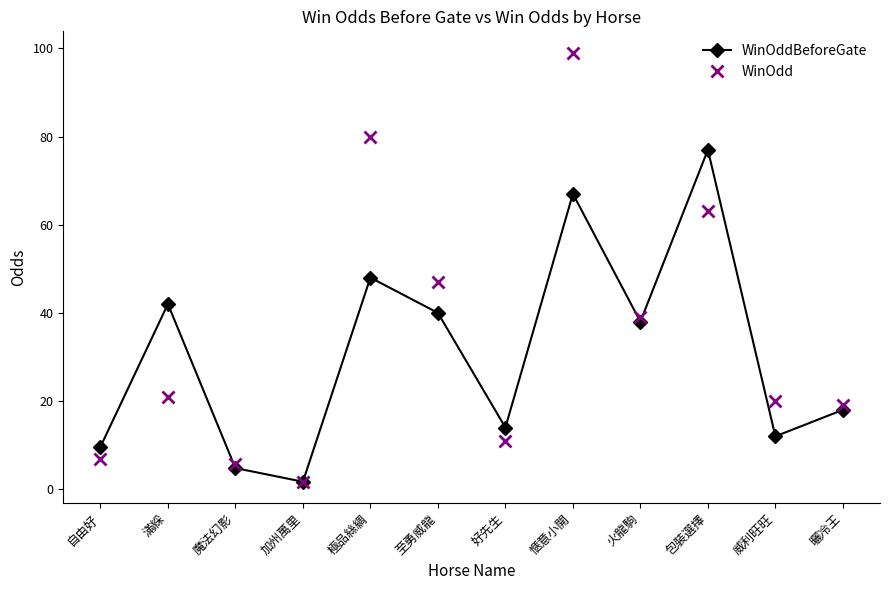

Is it true that WinOdd equals 9.5 at 魔法幻影?

False